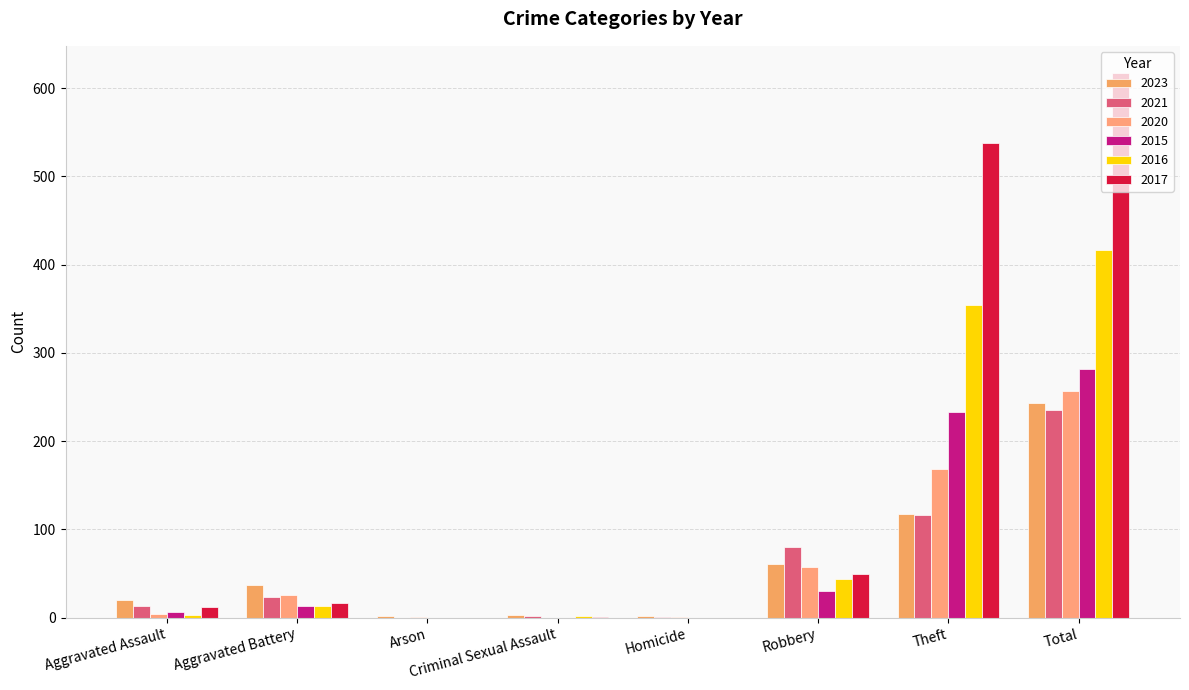

The value of 2017 at Aggravated Battery is 9. True or false?

False